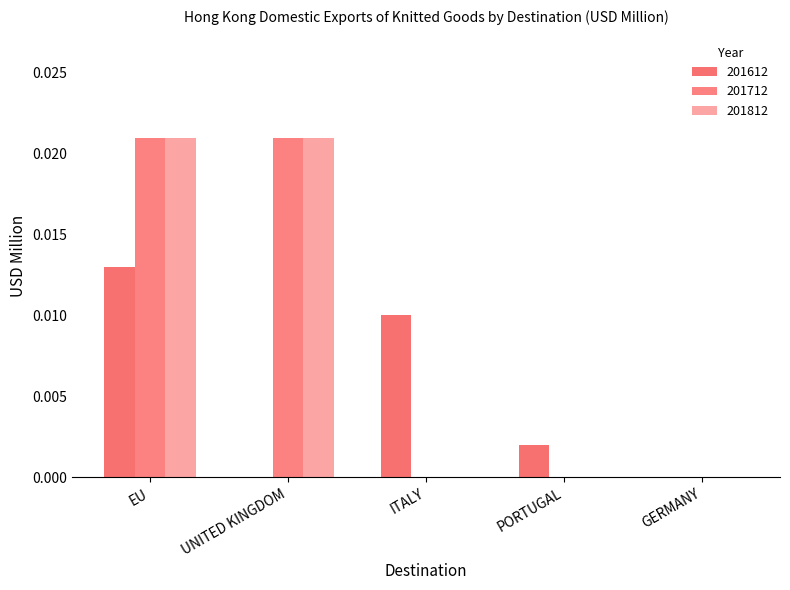

List the labels in order of 201612 value, smallest first.

UNITED KINGDOM, GERMANY, PORTUGAL, ITALY, EU